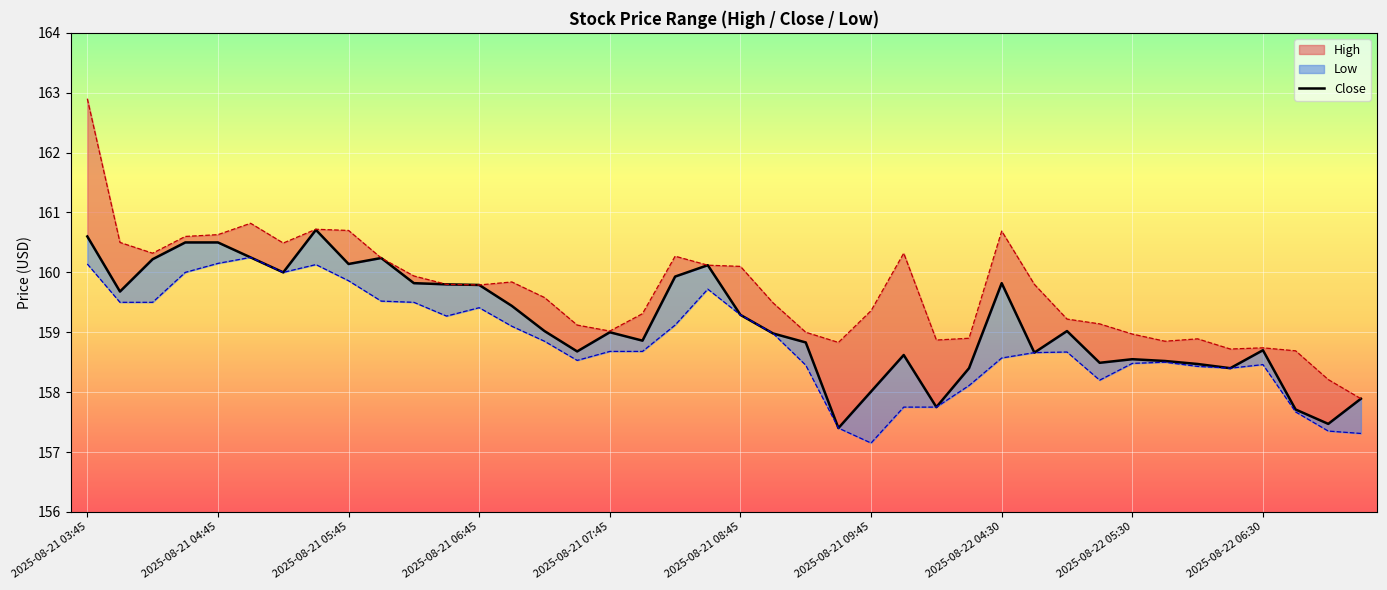

What is the value of the 32nd point from the left?

158.5